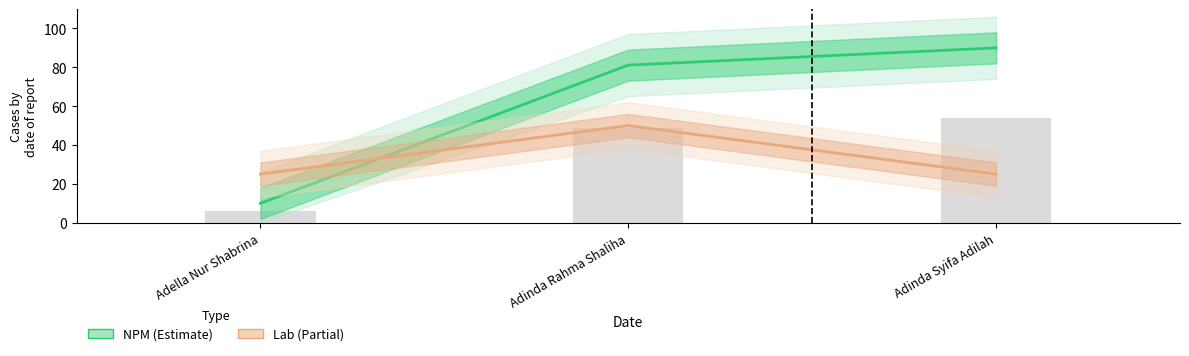

At Adinda Syifa Adilah, list the series in order from smallest to largest.

Lab, NPM (Normalized)